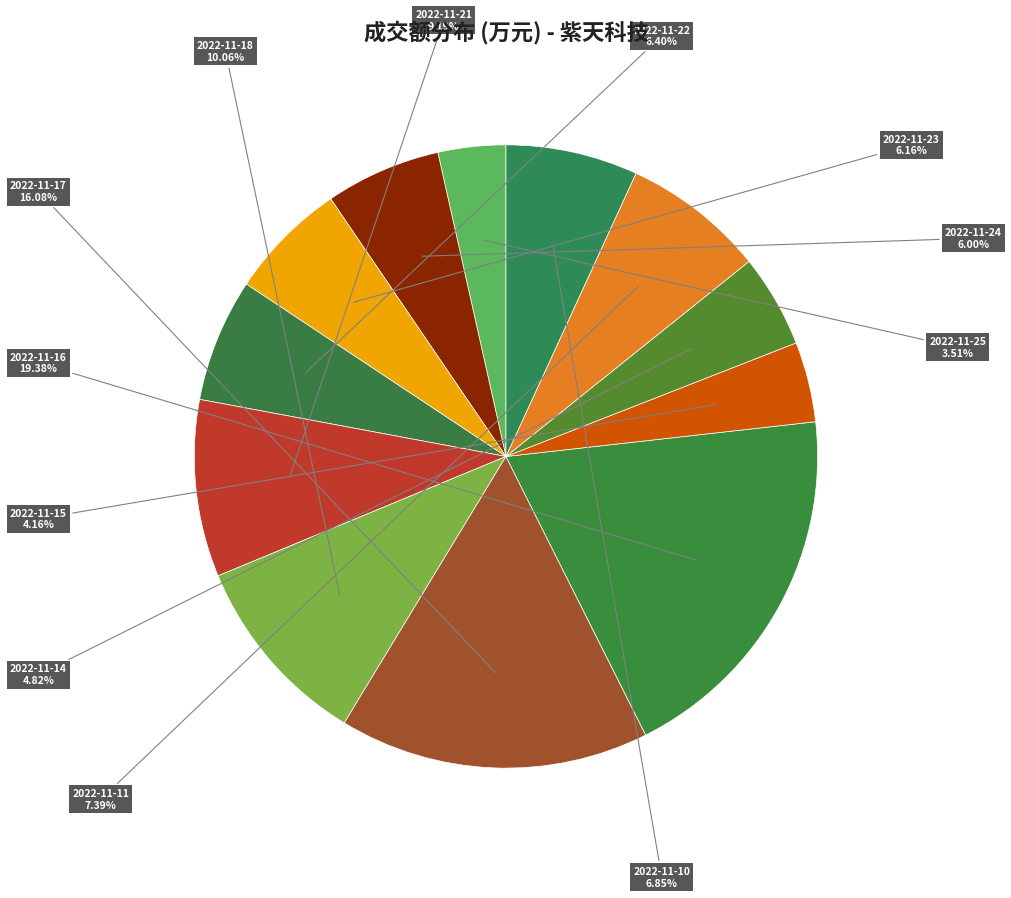

To the nearest percent, what percentage of the pie is 2022-11-17?

16%